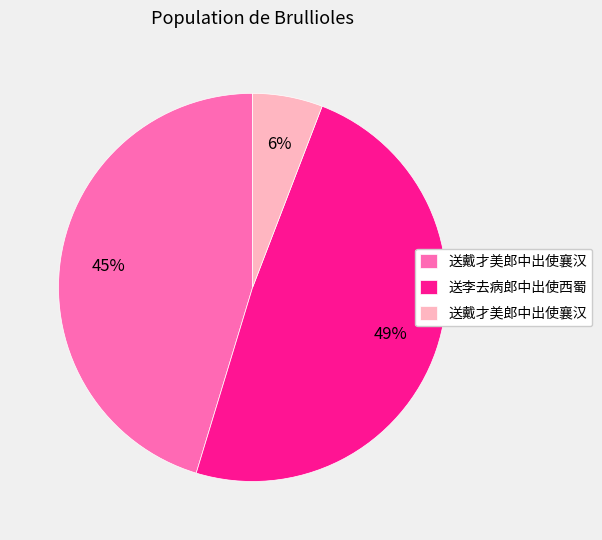

Is there a majority slice in this chart?

No